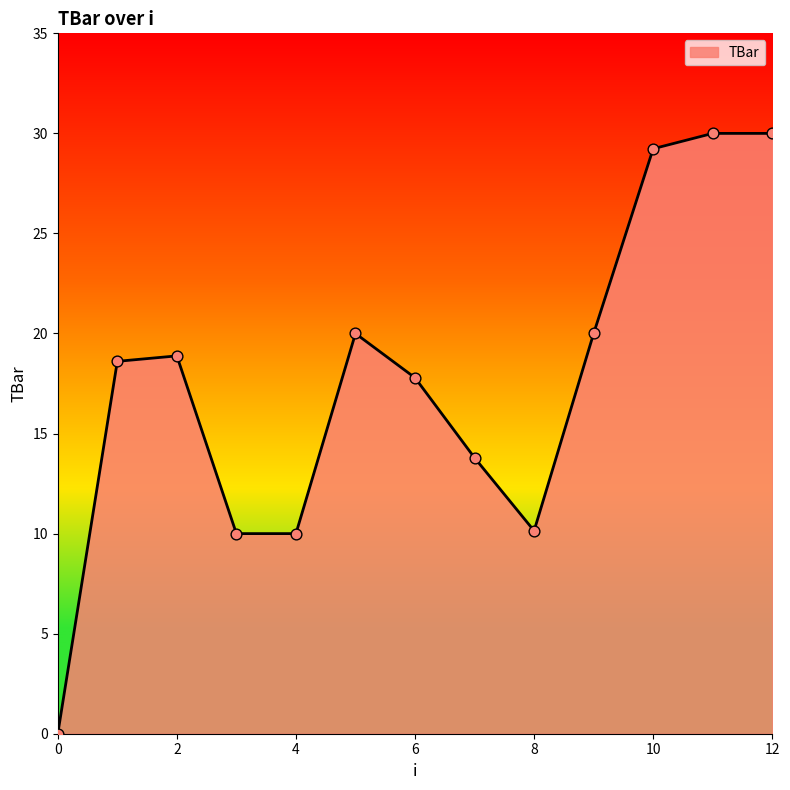

What is the difference between the maximum and minimum values?

30.0